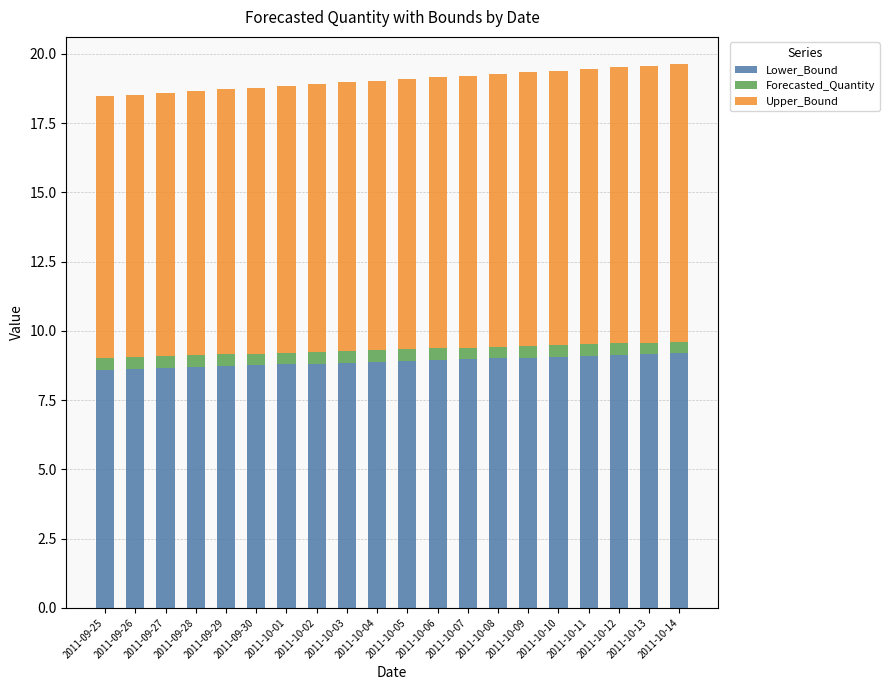

What is the total value across all series at 2011-10-12?

19.5